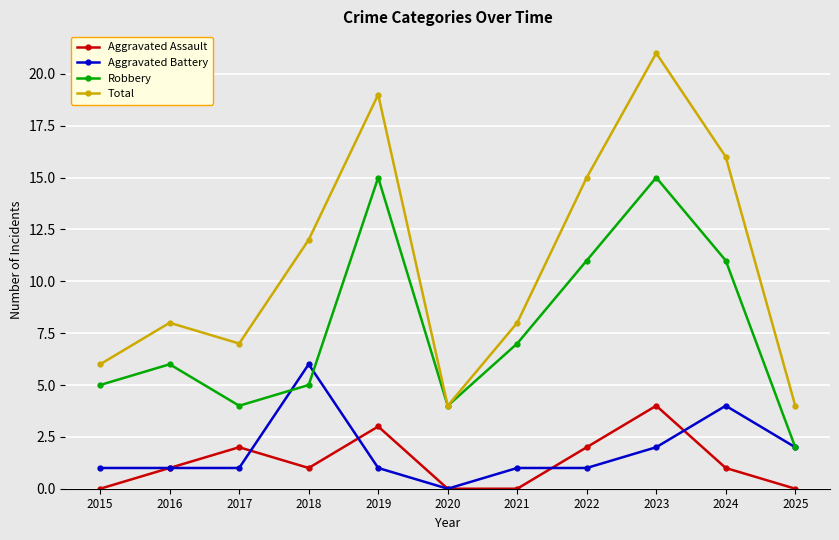

Is the value of Aggravated Battery at 2019 greater than the value of Robbery at 2017?

No